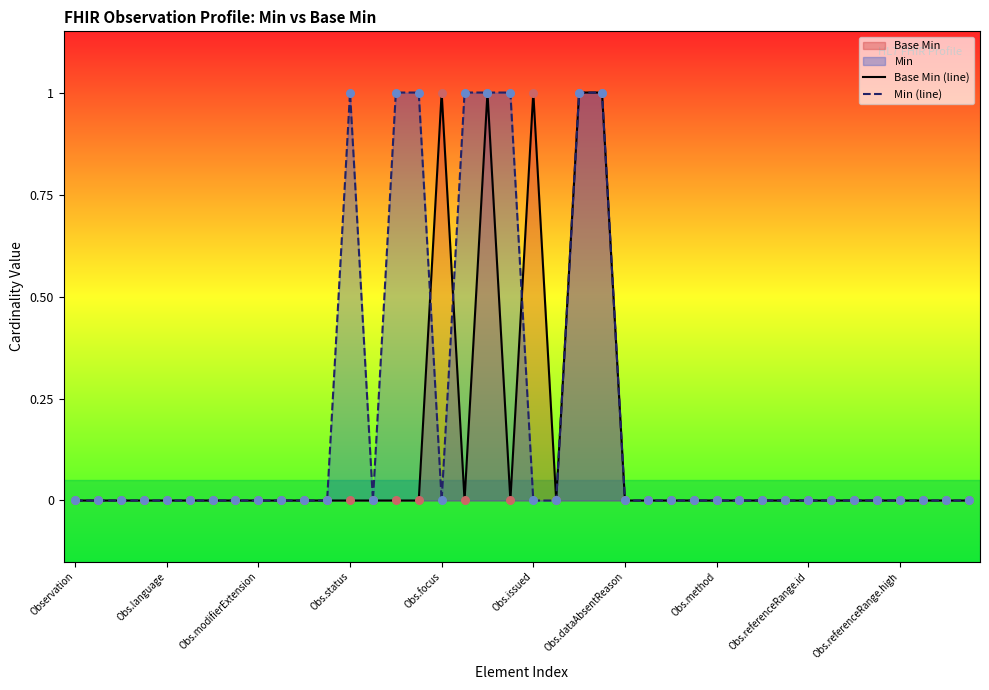

Which series reaches the maximum Y coordinate?

Base Min (line)